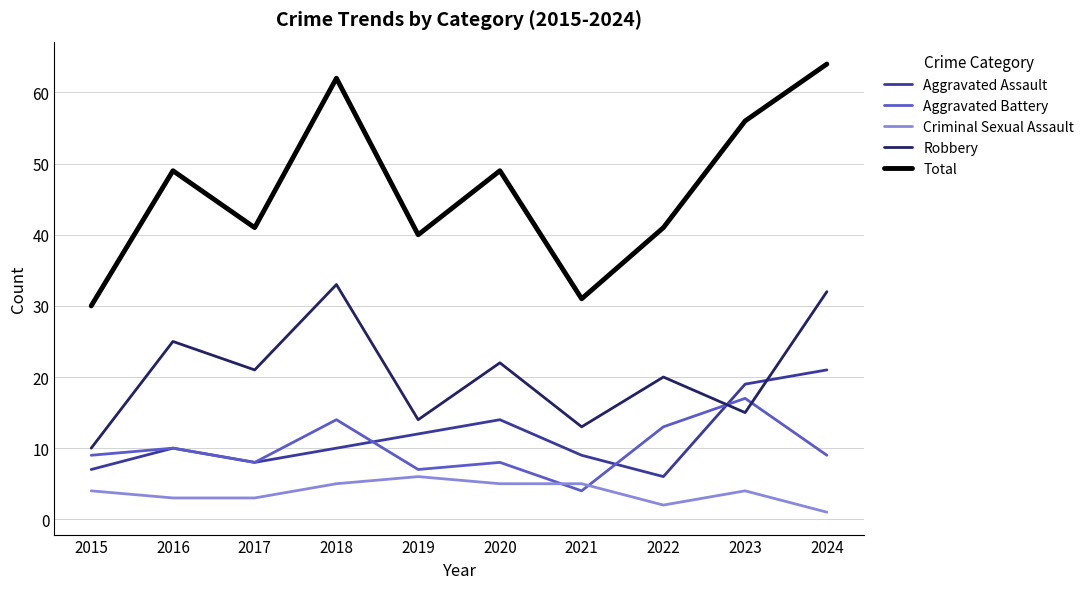

List the series in order of their peak value, lowest first.

Criminal Sexual Assault, Aggravated Battery, Aggravated Assault, Robbery, Total